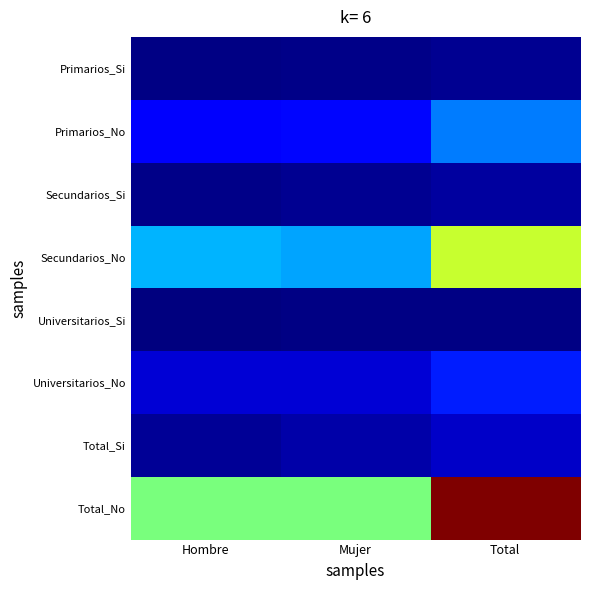

Reading left to right, list all the values displayed in this chart.

Primarios_Si: Hombre=57	Mujer=71	Total=128
Primarios_No: Hombre=705	Mujer=821	Total=1526
Secundarios_Si: Hombre=77	Mujer=135	Total=212
Secundarios_No: Hombre=1875	Mujer=1773	Total=3648
Universitarios_Si: Hombre=21	Mujer=45	Total=66
Universitarios_No: Hombre=480	Mujer=481	Total=961
Total_Si: Hombre=155	Mujer=251	Total=406
Total_No: Hombre=3060	Mujer=3075	Total=6135